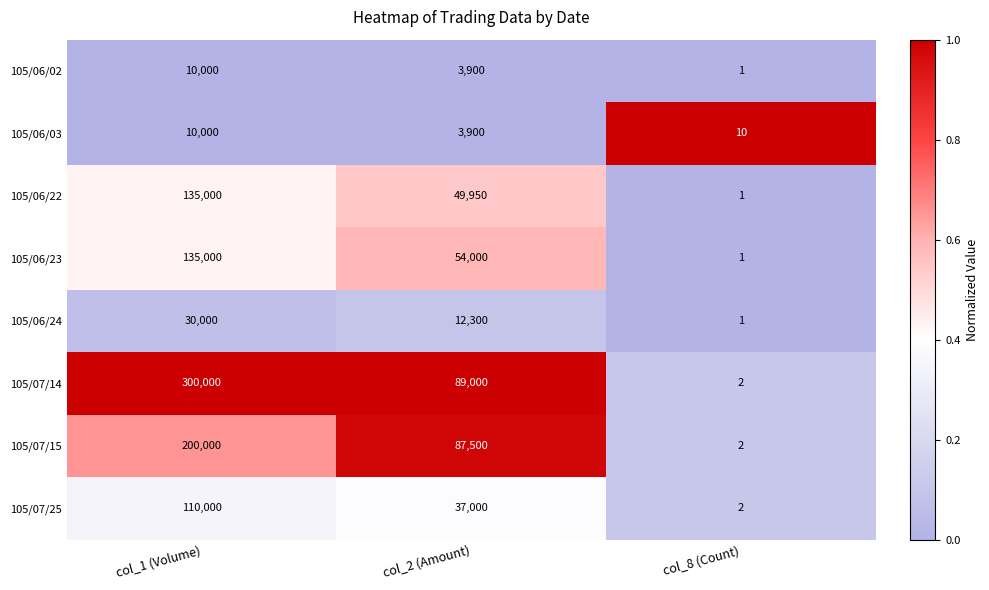

Is it true that 105/06/03 equals 3900 at col_2 (Amount)?

True